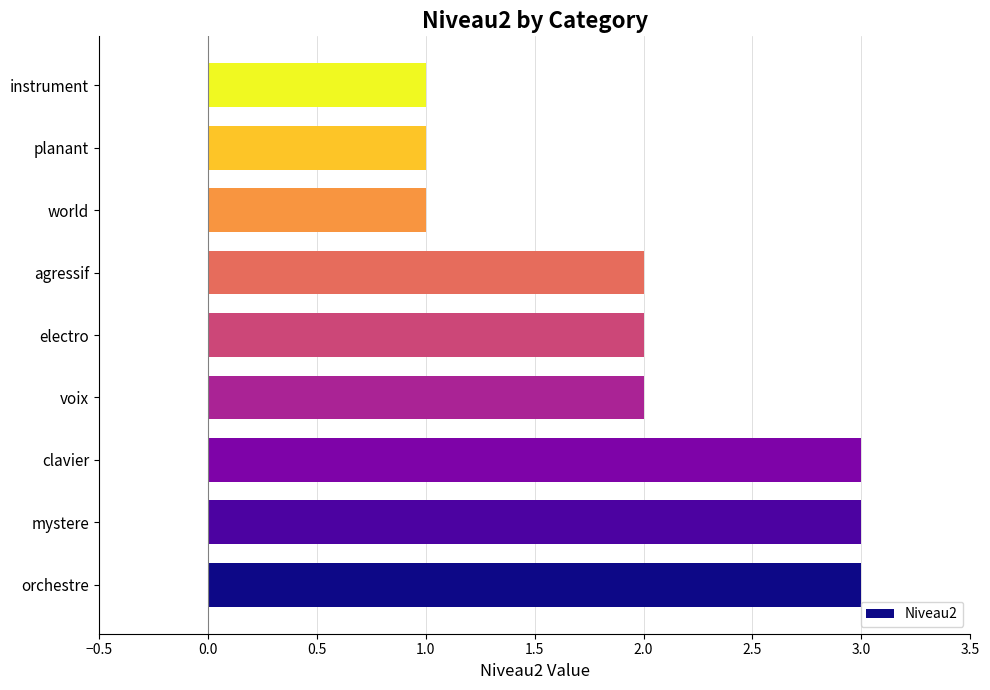

What is the greatest value displayed?

3